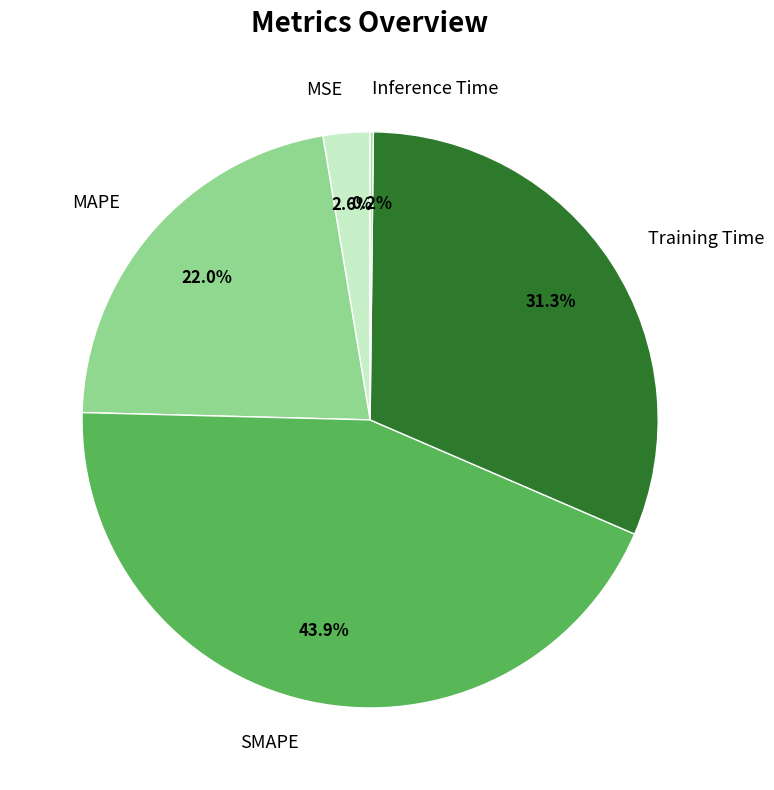

How much of the chart is everything except Training Time?

68.7%